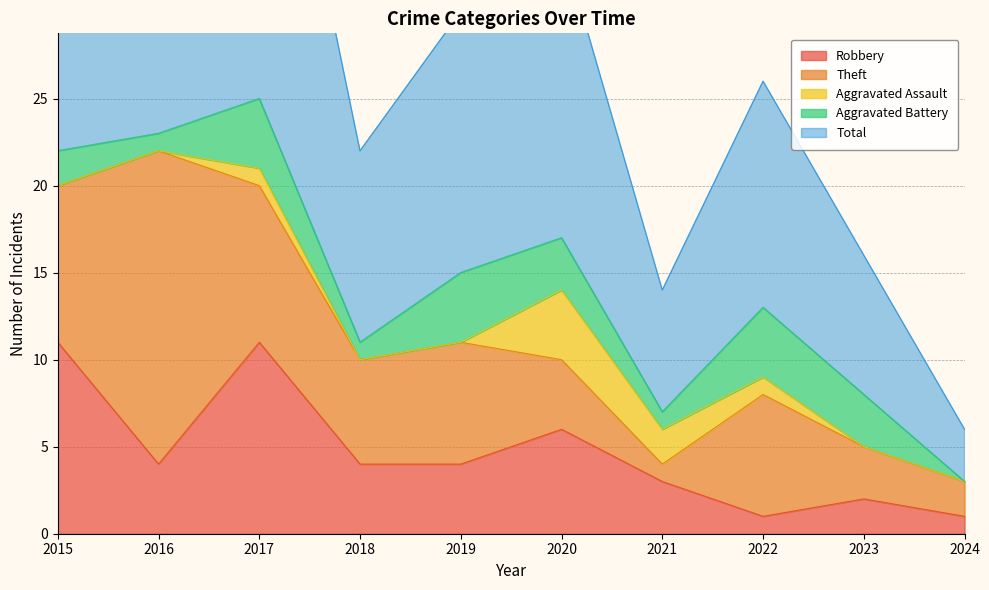

At which label does Robbery first exceed 4?

2015